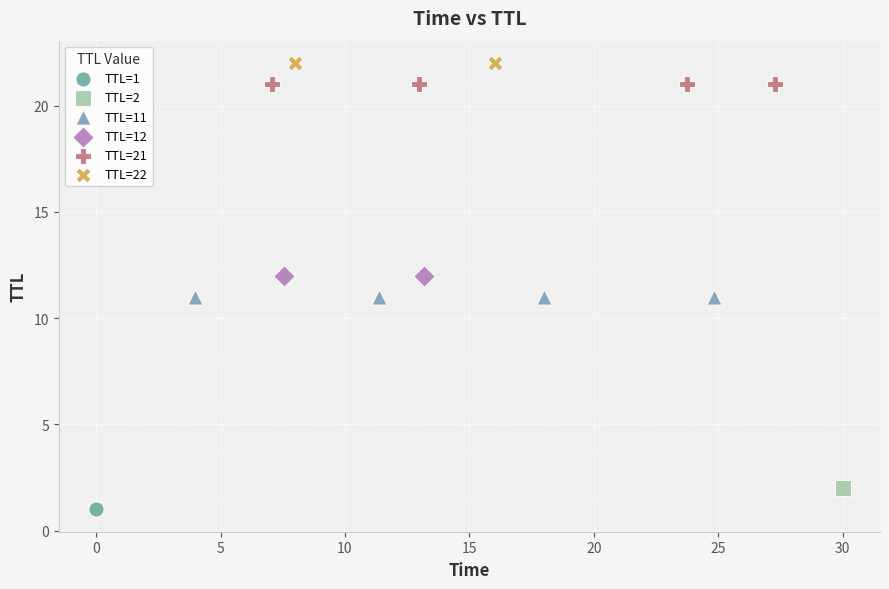

What are all the series names shown in the legend?

TTL=1, TTL=2, TTL=11, TTL=12, TTL=21, TTL=22